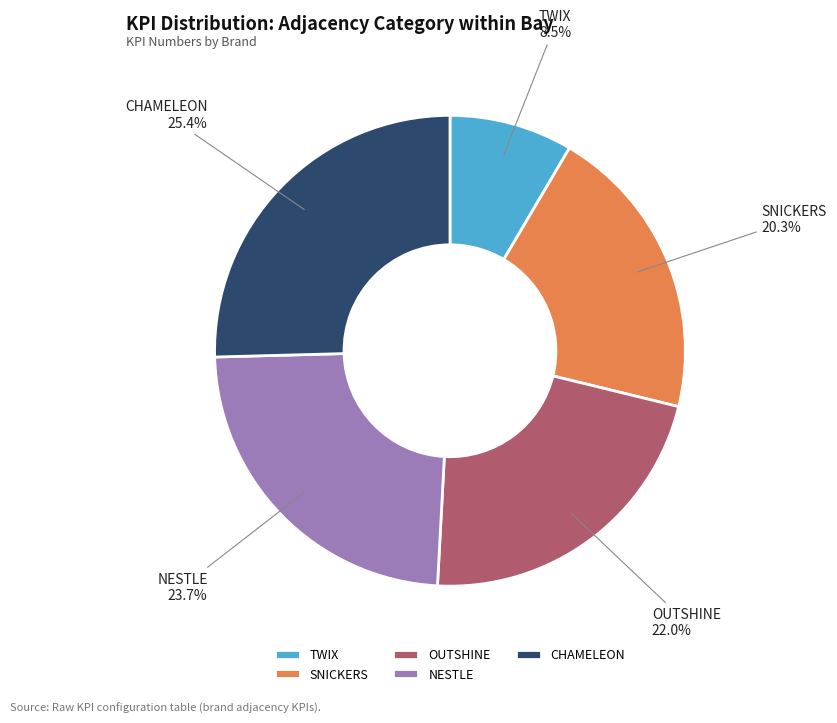

Between CHAMELEON and TWIX, which is larger?

CHAMELEON